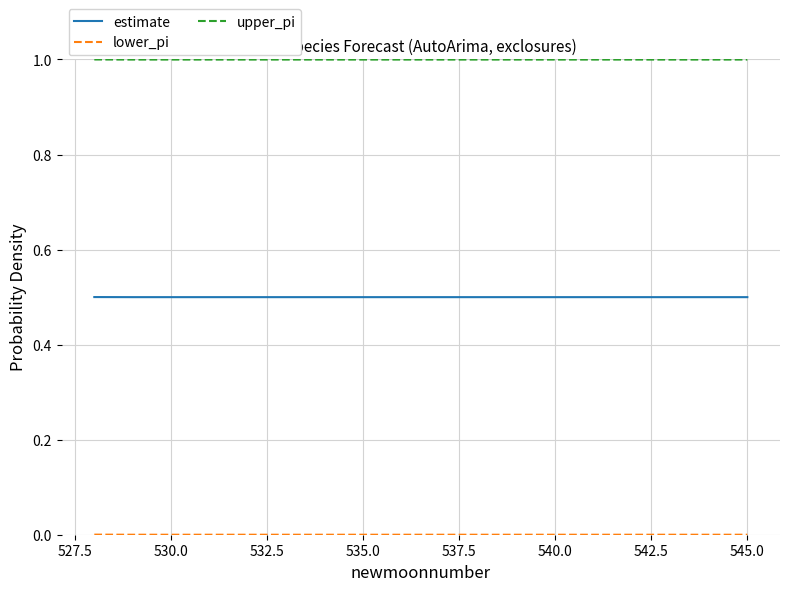

True or false: upper_pi and estimate intersect in this chart.

False